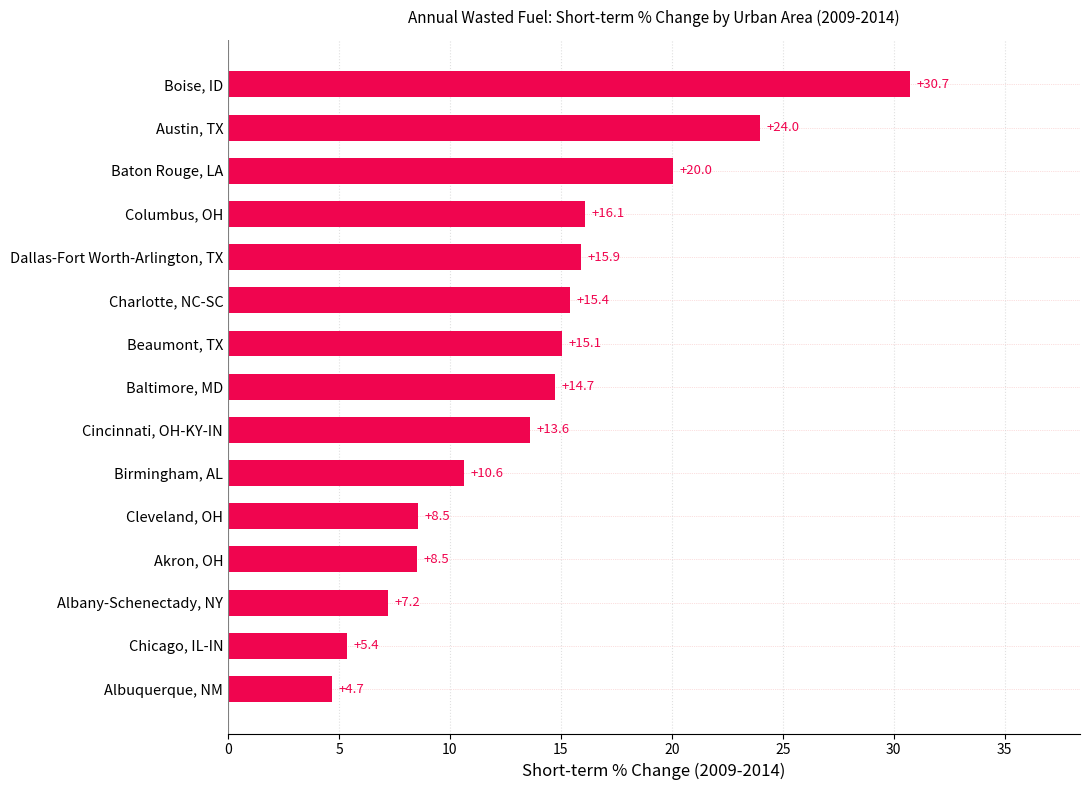

What is the sum of all values?

210.4